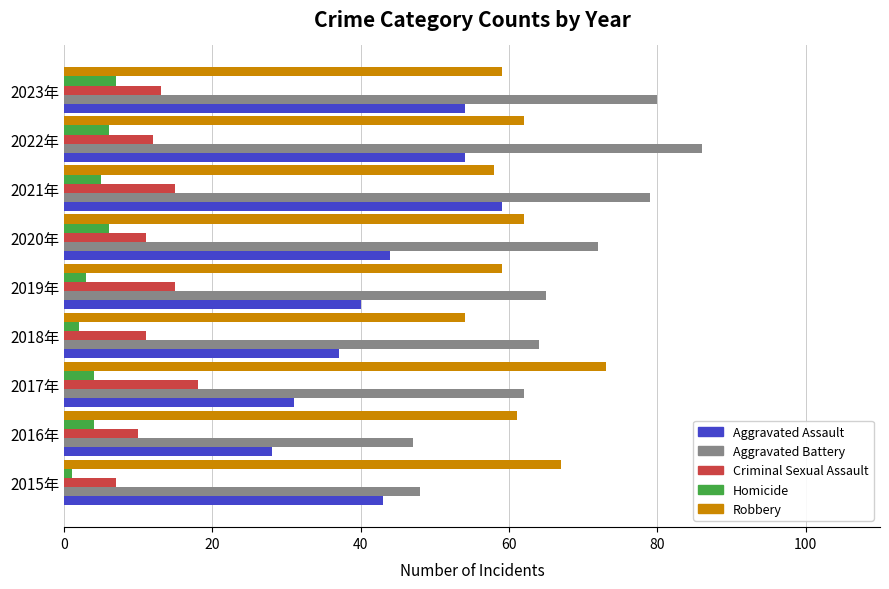

Which series has the largest total across all categories?

Aggravated Battery